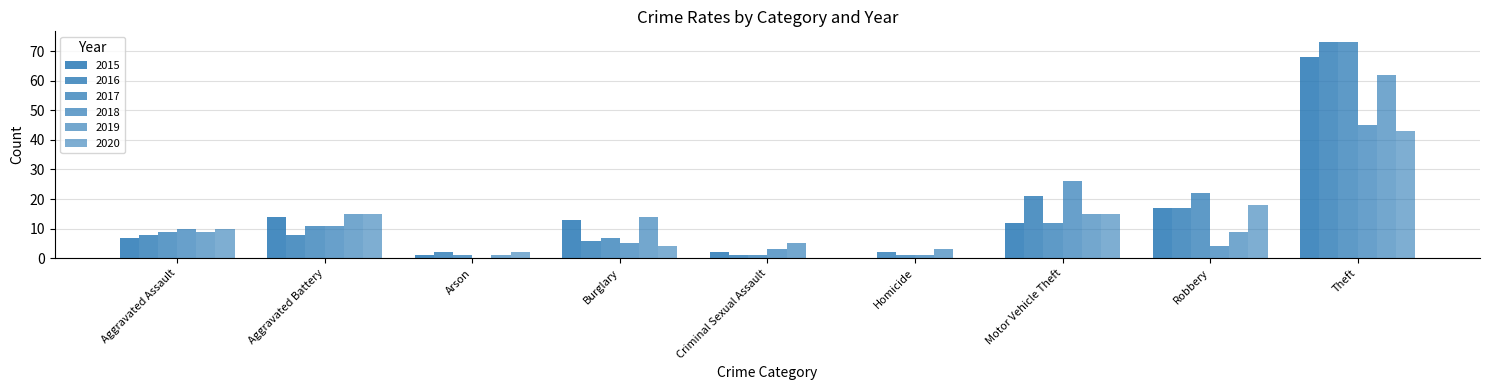

Rank the series by their maximum value, from highest to lowest.

2016, 2017, 2015, 2019, 2018, 2020